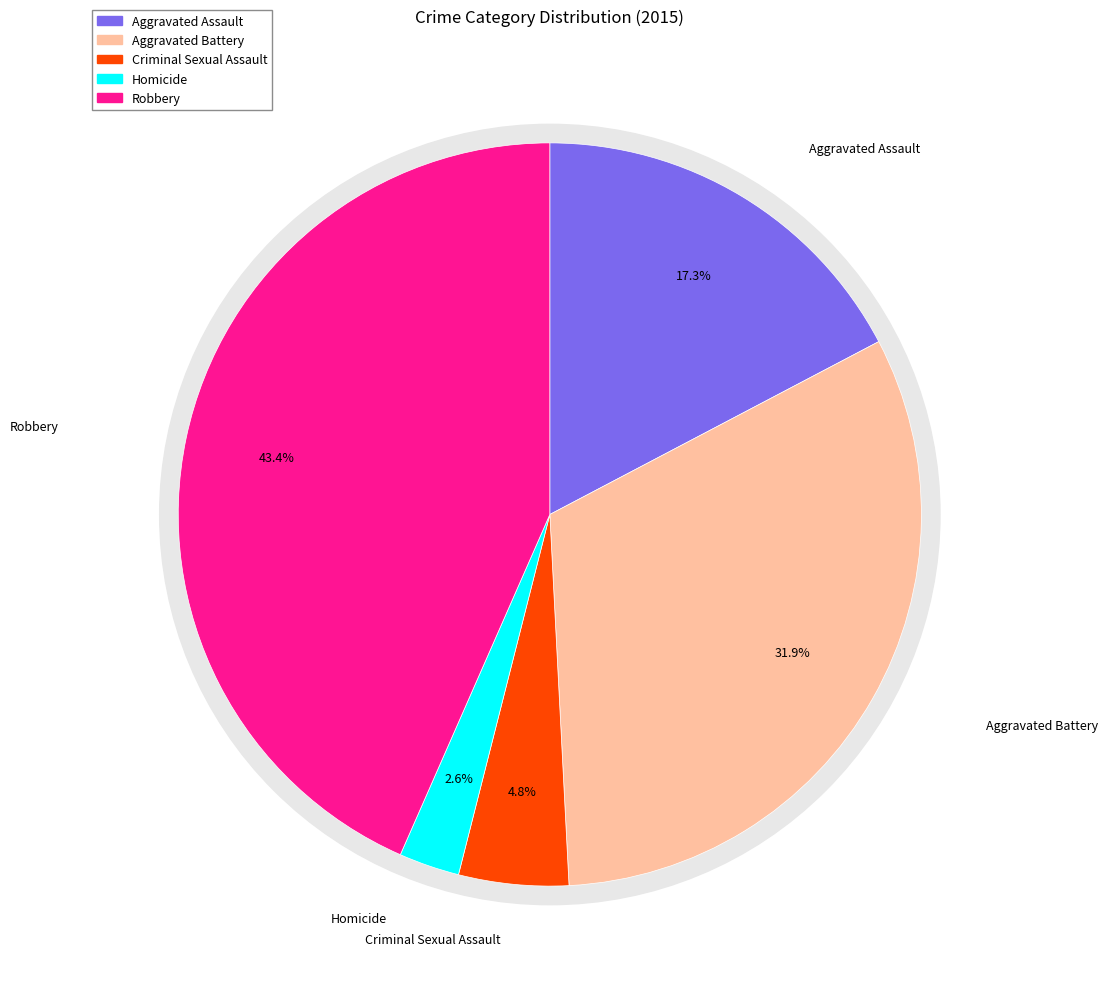

What portion of the pie excludes Robbery?

56.6%